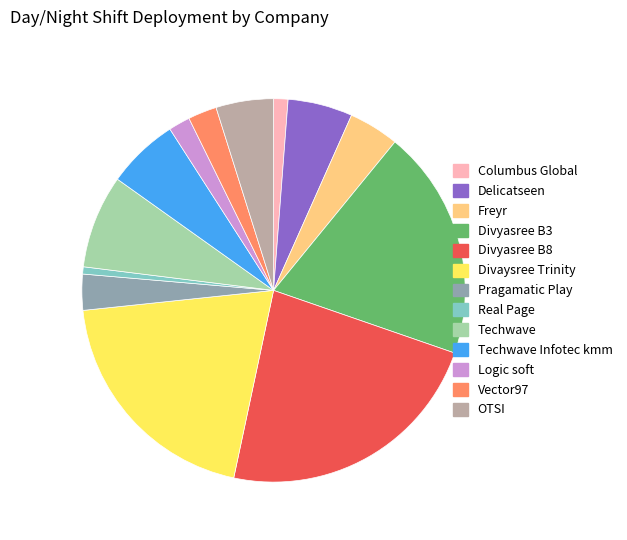

Is there any slice that represents more than half of the pie?

No